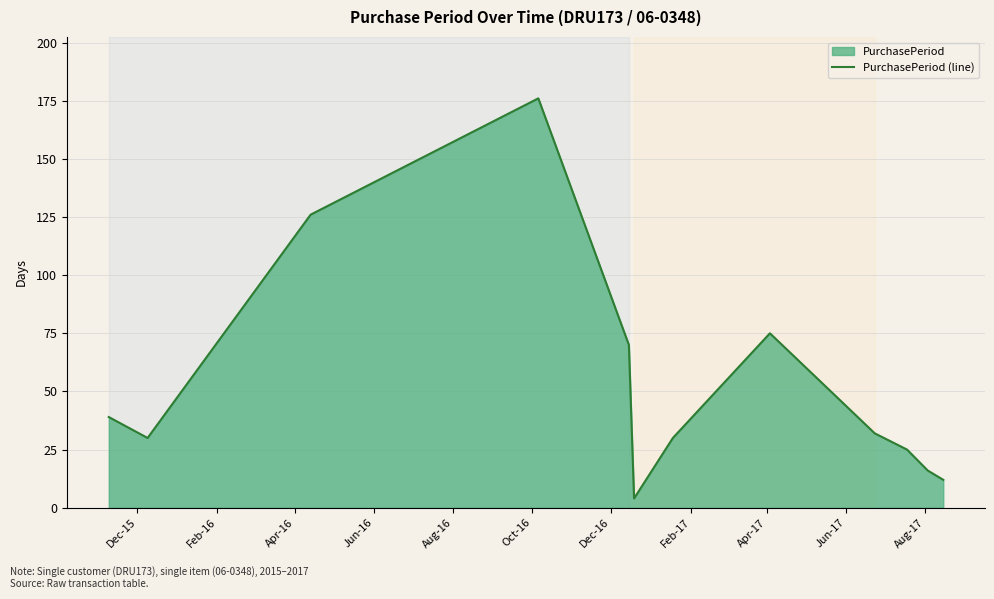

What is the difference between the maximum and minimum values?

172